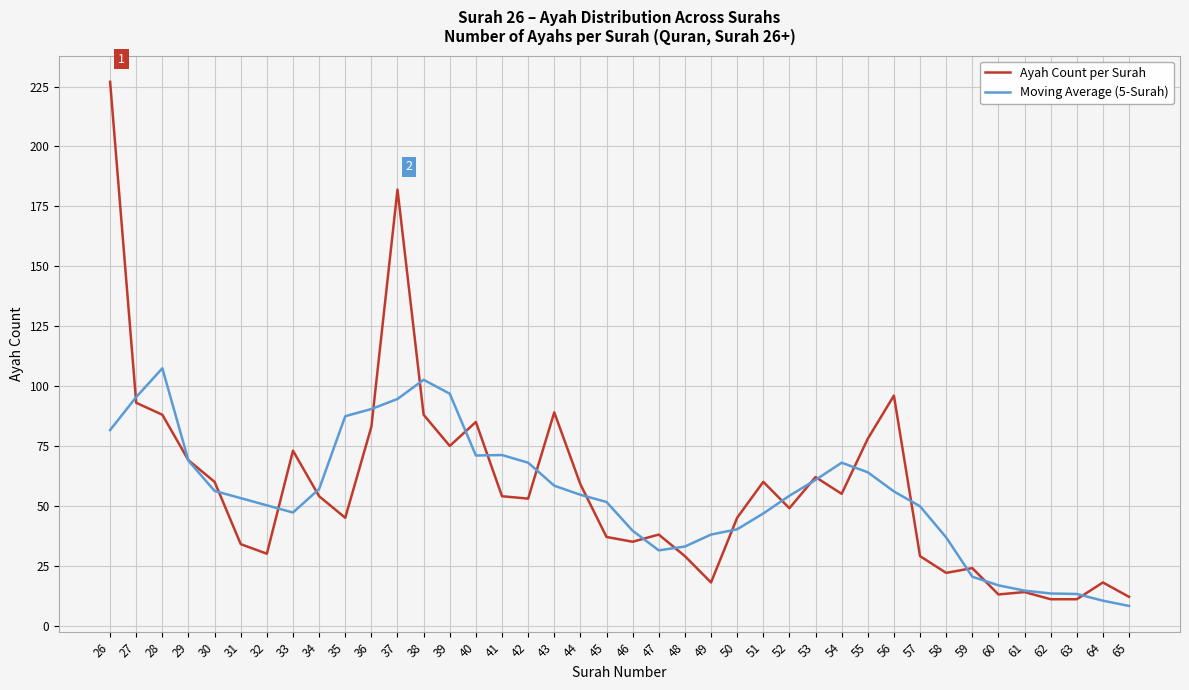

At 31, list the series in order from smallest to largest.

Ayah Count per Surah, Moving Average (5-Surah)